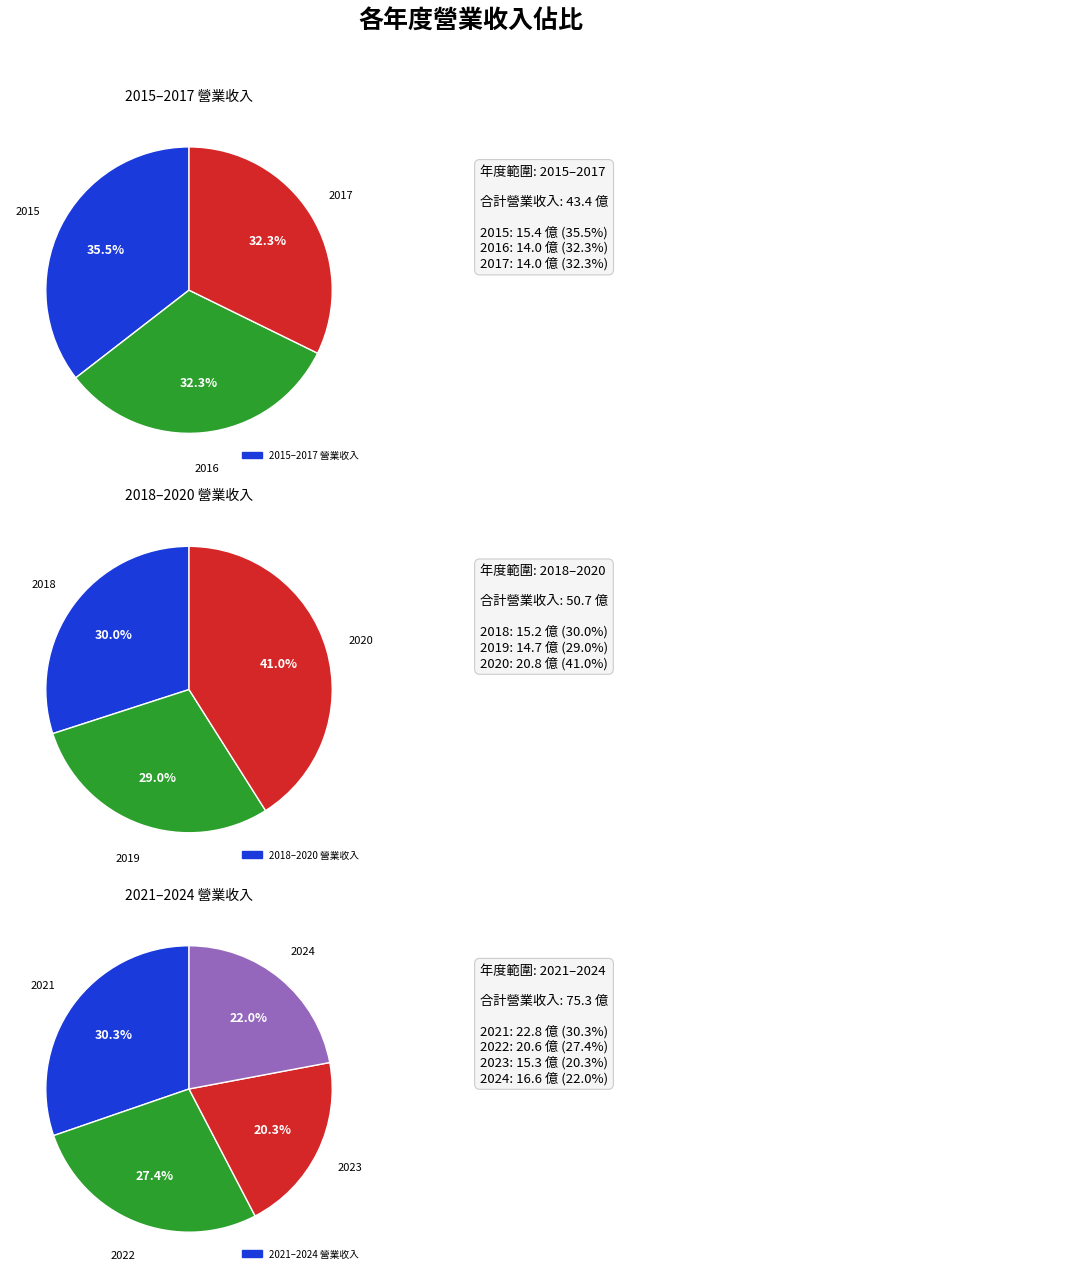

Is the sum of 2023 and 2018 greater than half?

No